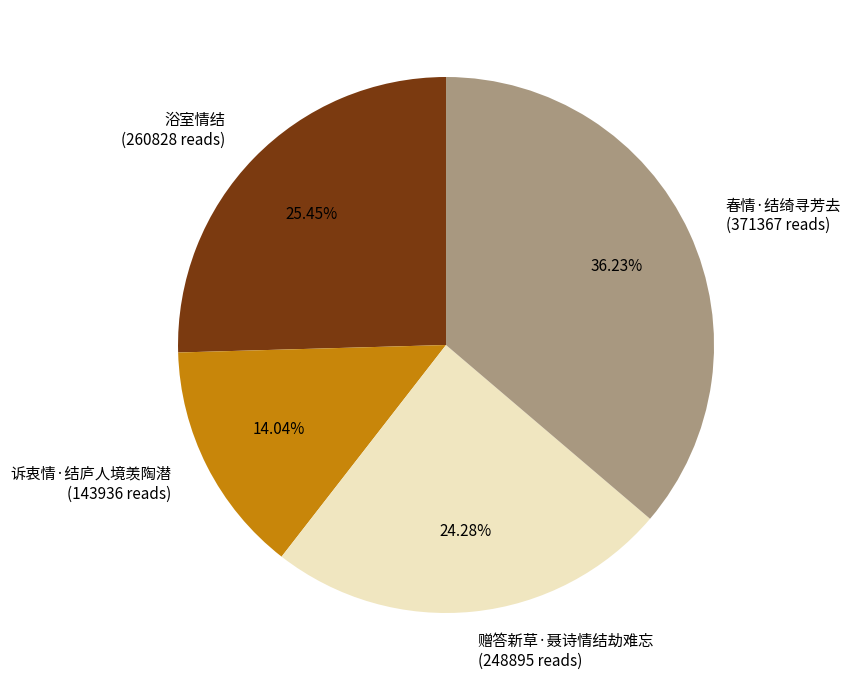

Rank the categories by value from lowest to highest.

诉衷情·结庐人境羡陶潜, 赠答新草·聂诗情结劫难忘, 浴室情结, 春情·结绮寻芳去